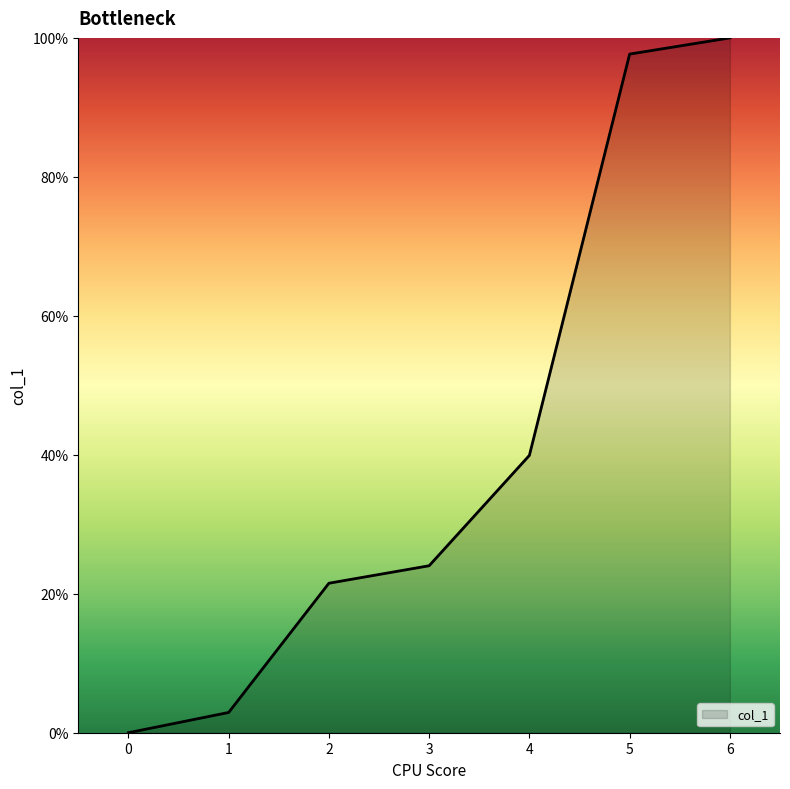

Rank the categories by value from highest to lowest.

6, 5, 4, 3, 2, 1, 0